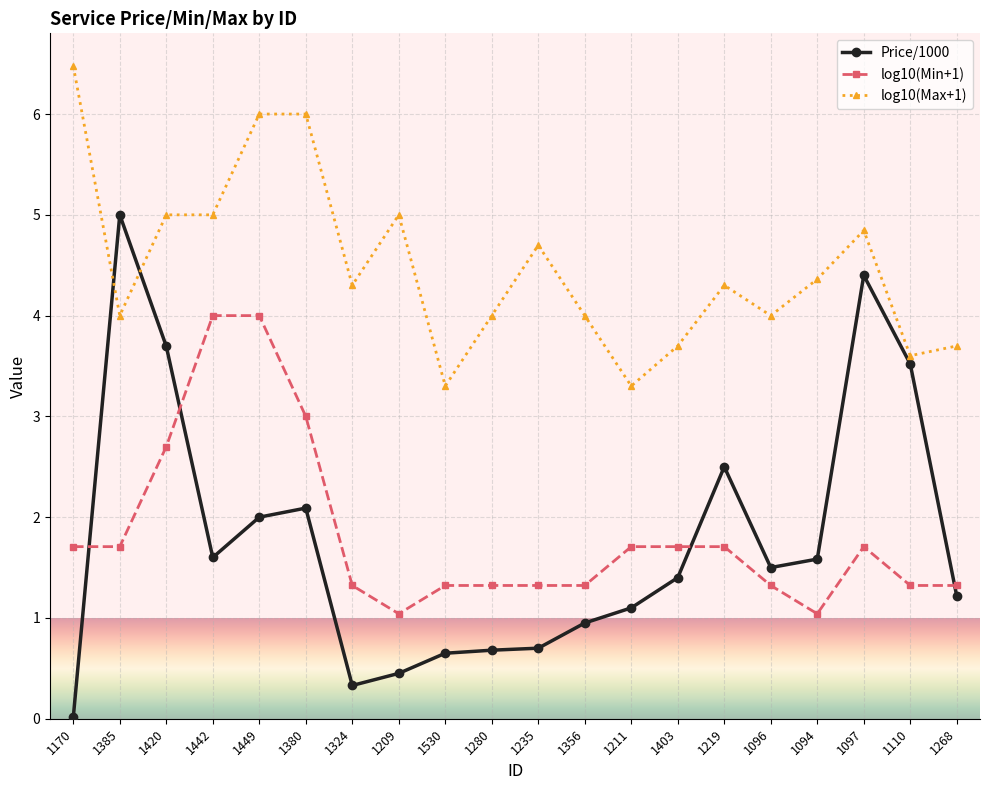

At which category does Price/1000 reach its first local valley?

1442